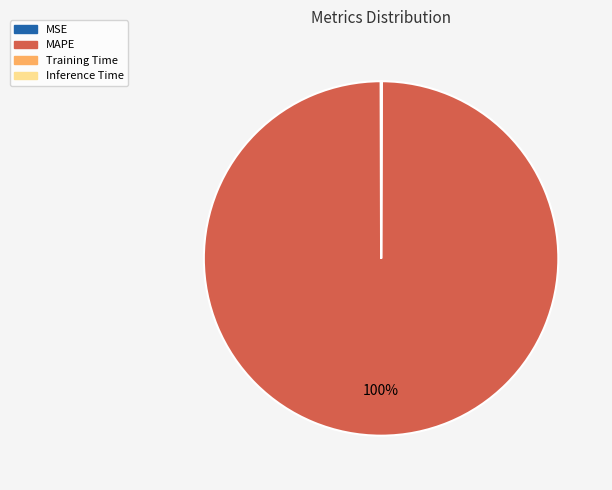

What is the largest slice in the pie chart?

MAPE